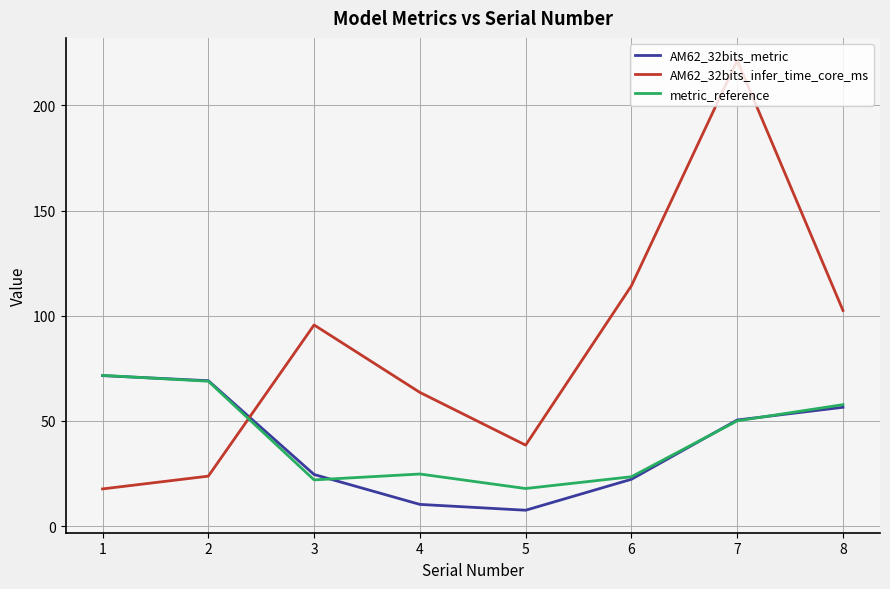

At which category does AM62_32bits_metric reach its first local valley?

5